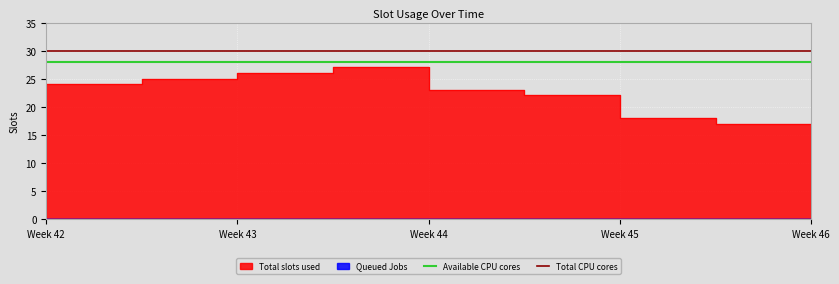

What is the average value of the Total CPU cores series?

30